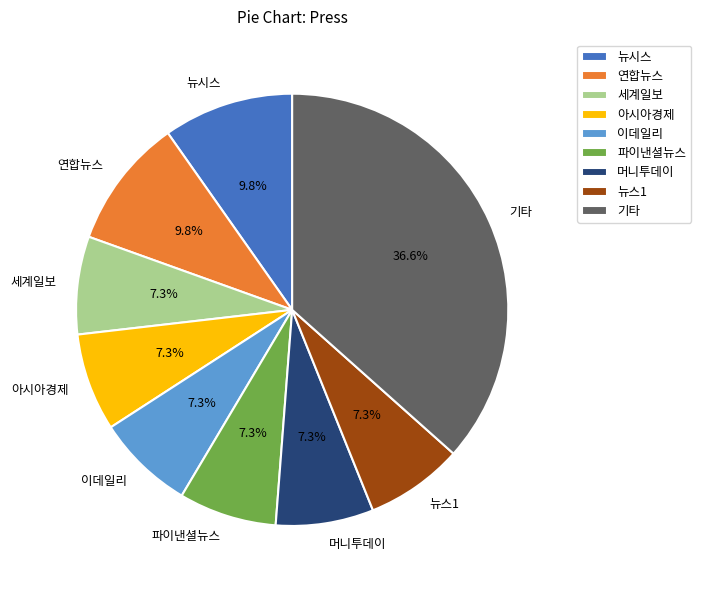

How much of the chart is everything except 뉴시스?

90.2%